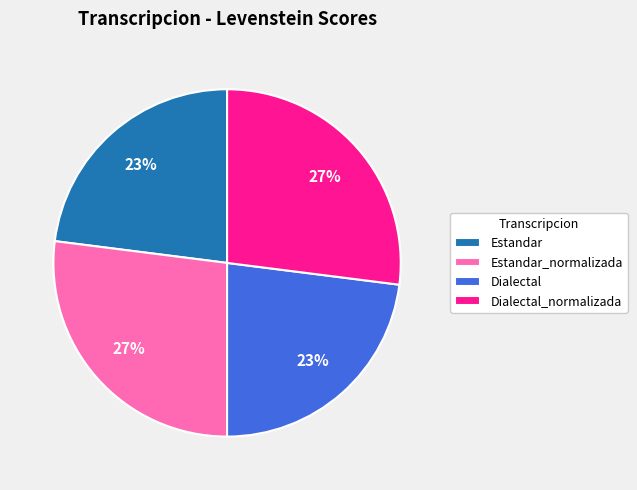

Approximately how many times larger is the value at Estandar_normalizada compared to Dialectal_normalizada?

1.0